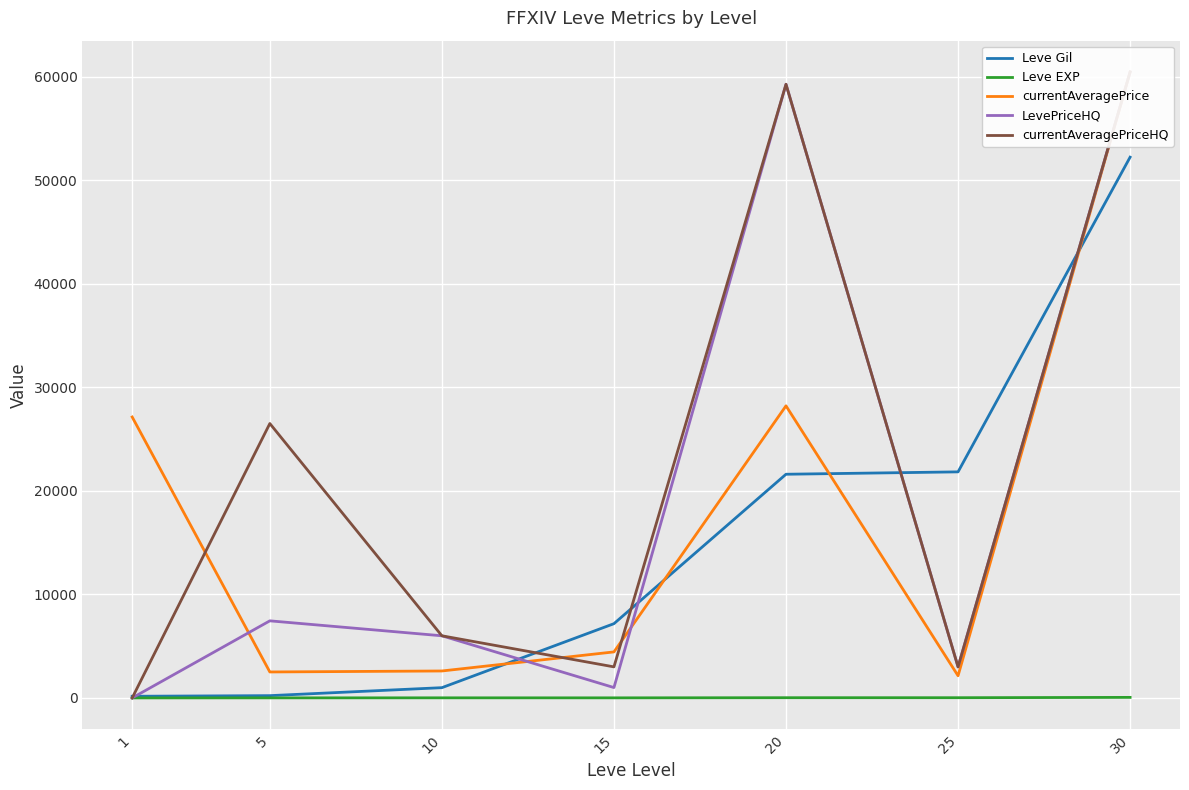

True or false: currentAveragePrice has more than 0 points higher than both neighbors.

True